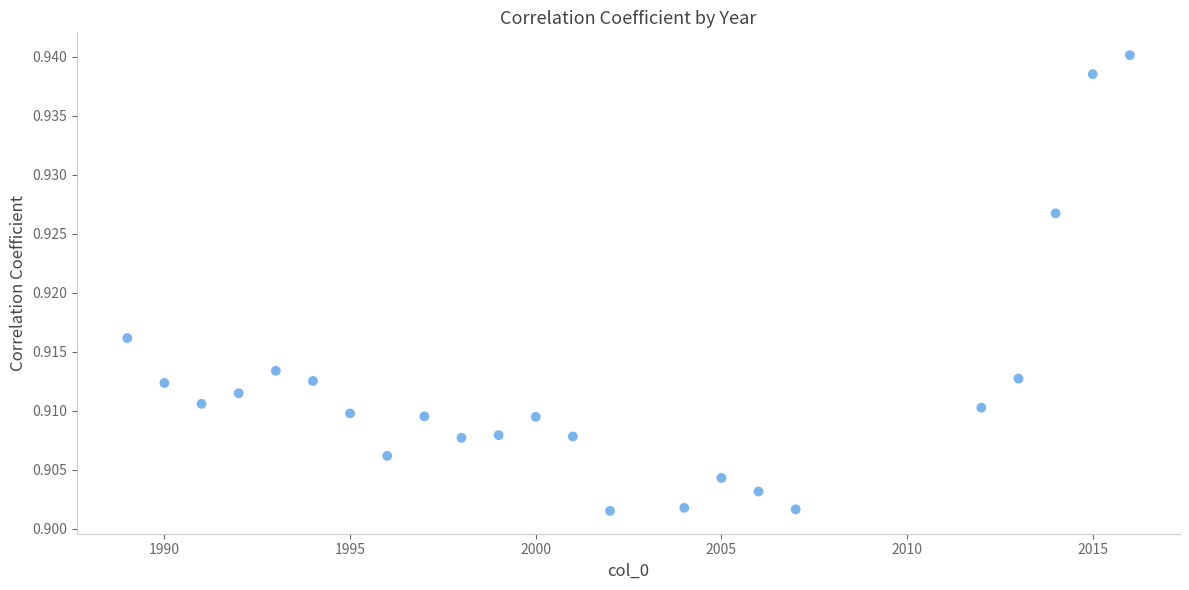

What is the range of X values (max minus min)?

27.0